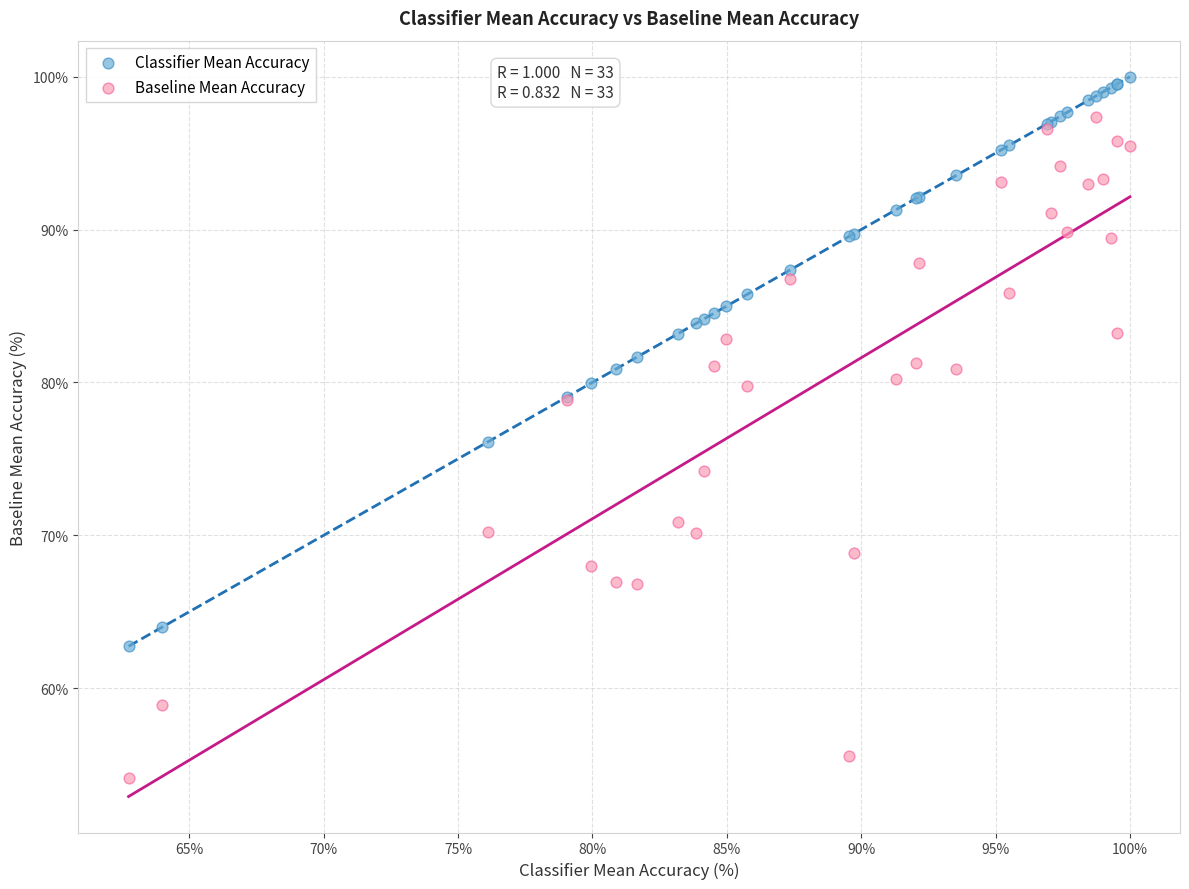

What are all the series names shown in the legend?

Classifier Mean Accuracy, Baseline Mean Accuracy